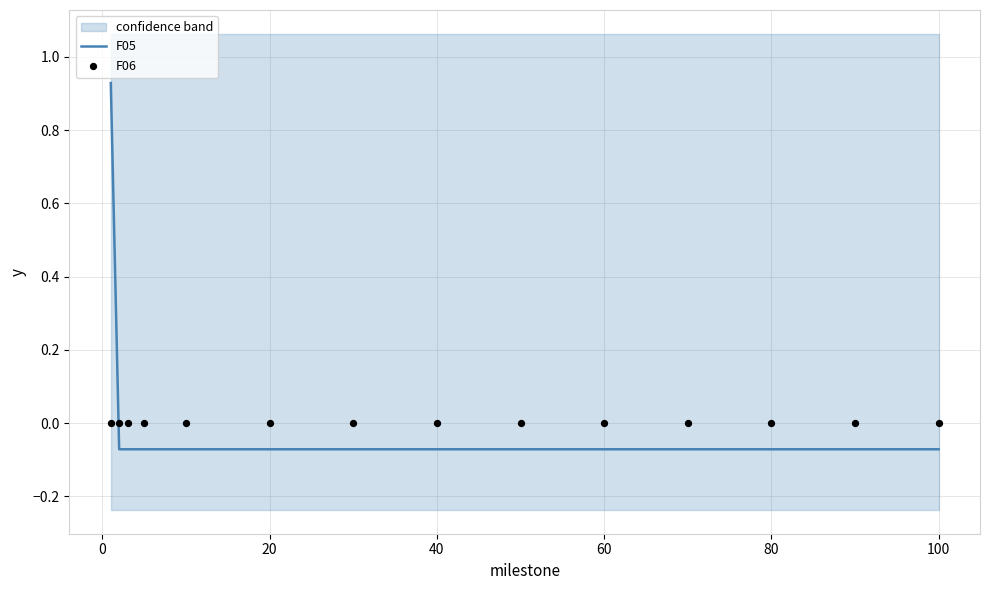

Is the value of F05 at 20 greater than the value of F06 at 11?

No